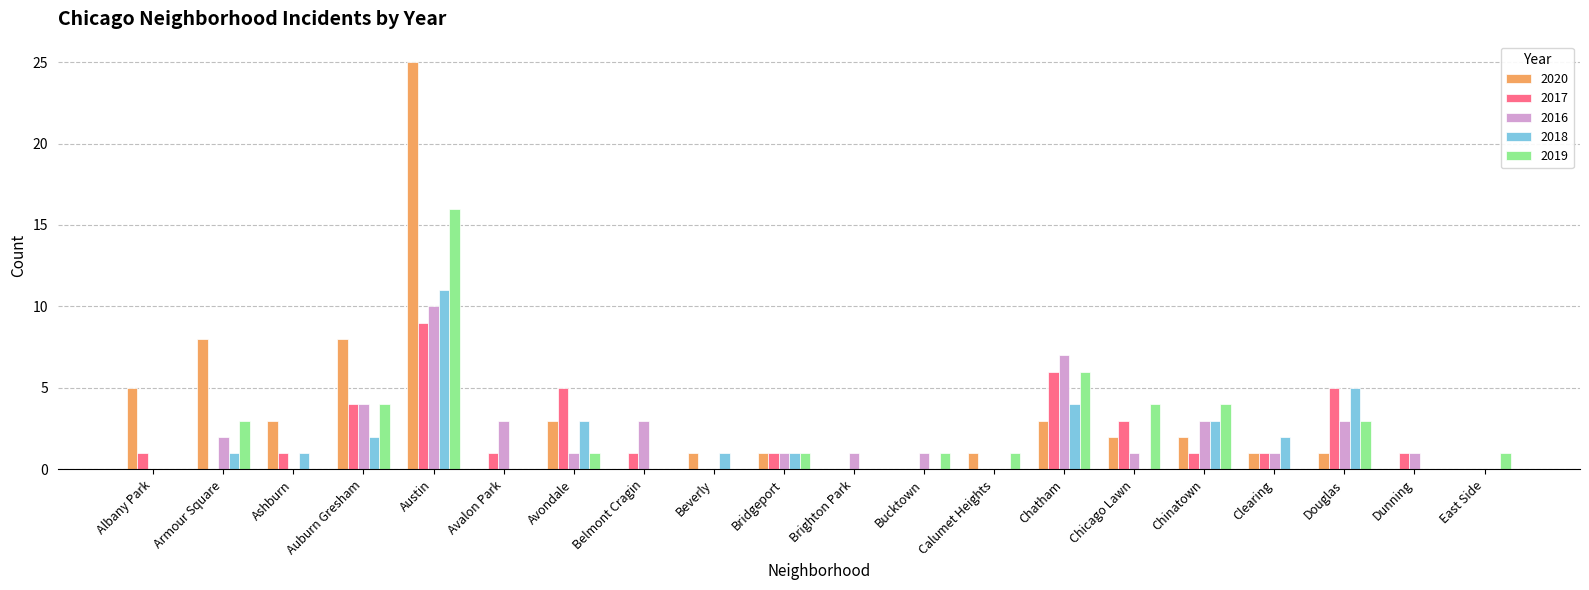

Which series has the widest spread of values?

2020